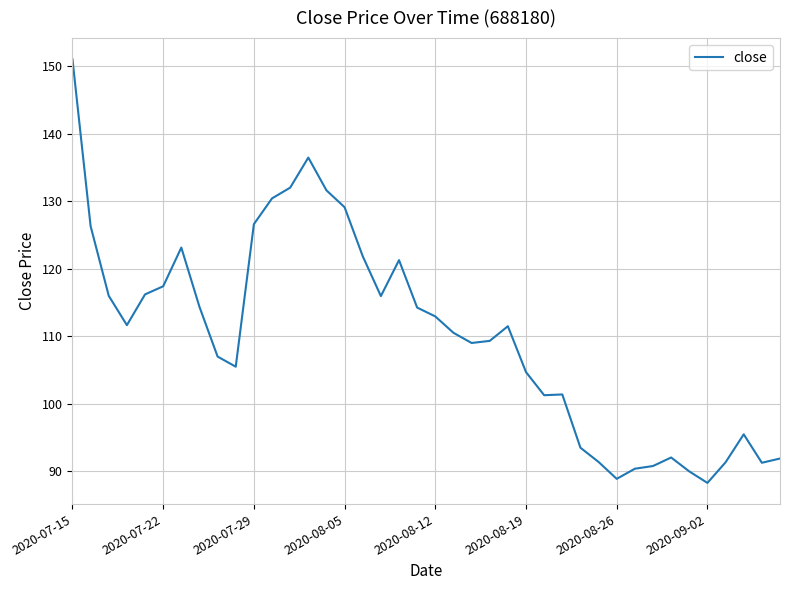

What is the greatest value displayed?

151.0